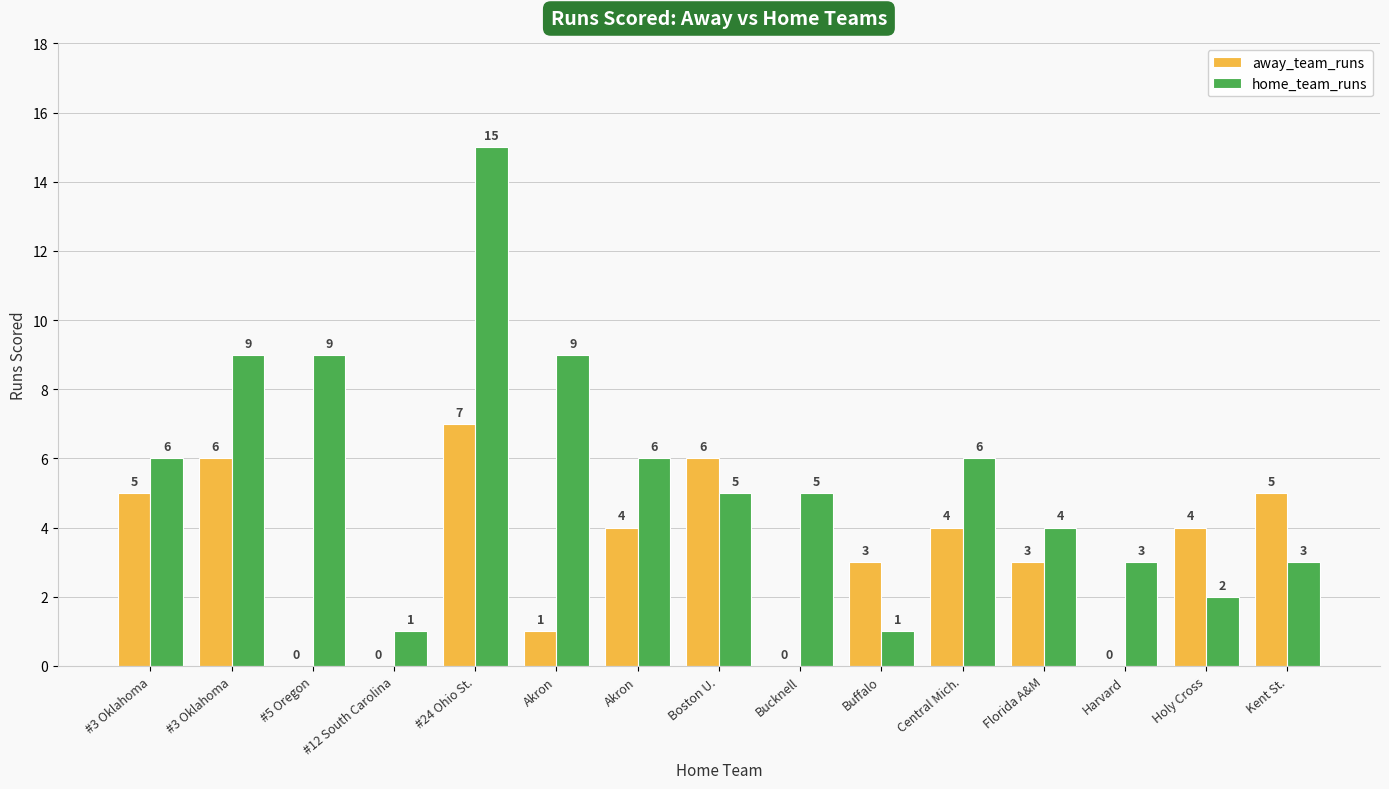

What are all the series names shown in the legend?

away_team_runs, home_team_runs